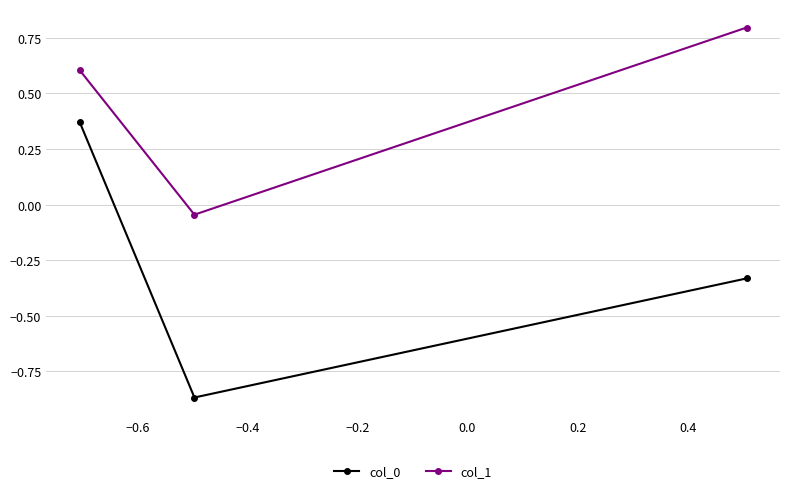

What is the greatest value displayed?

0.8